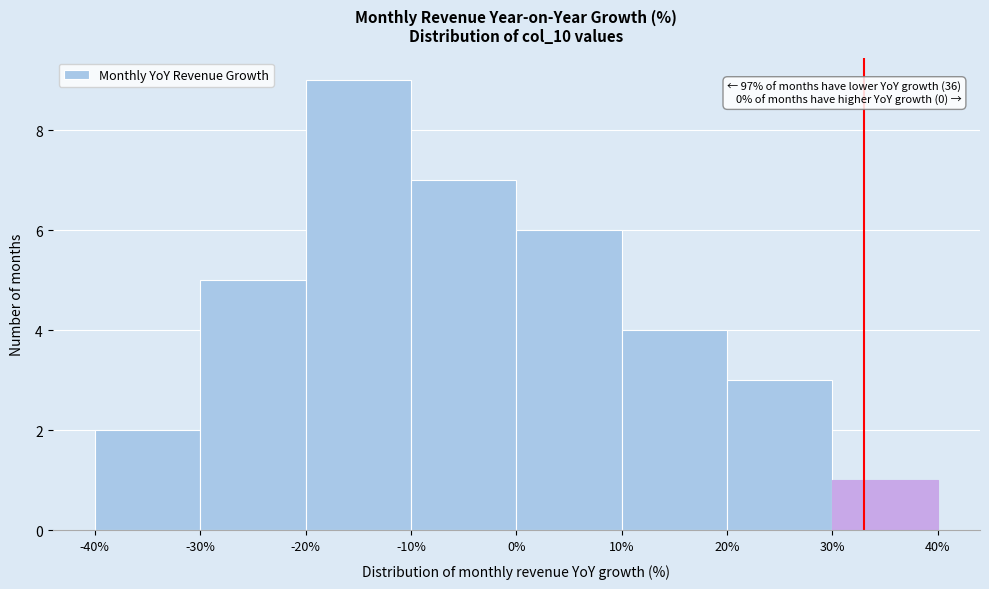

Over which range of the x-axis is the bar tallest?

-20% to -10%